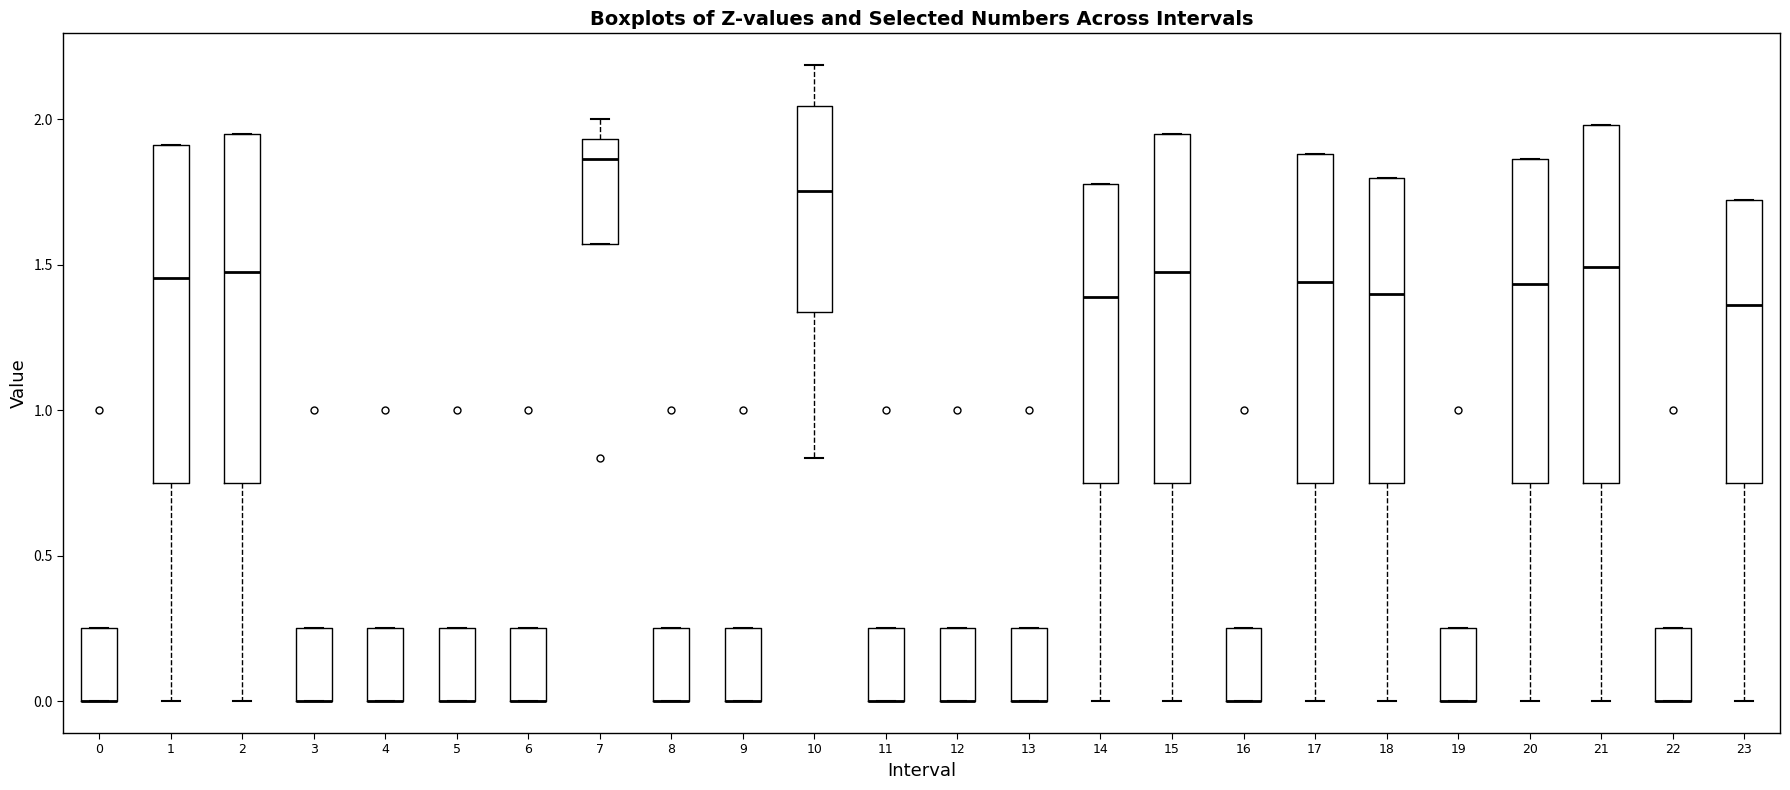

Where is the upper edge of the box at x = 4 on the y-axis? The values are not printed on the chart, so give them approximately, as read against the axis.

0.25